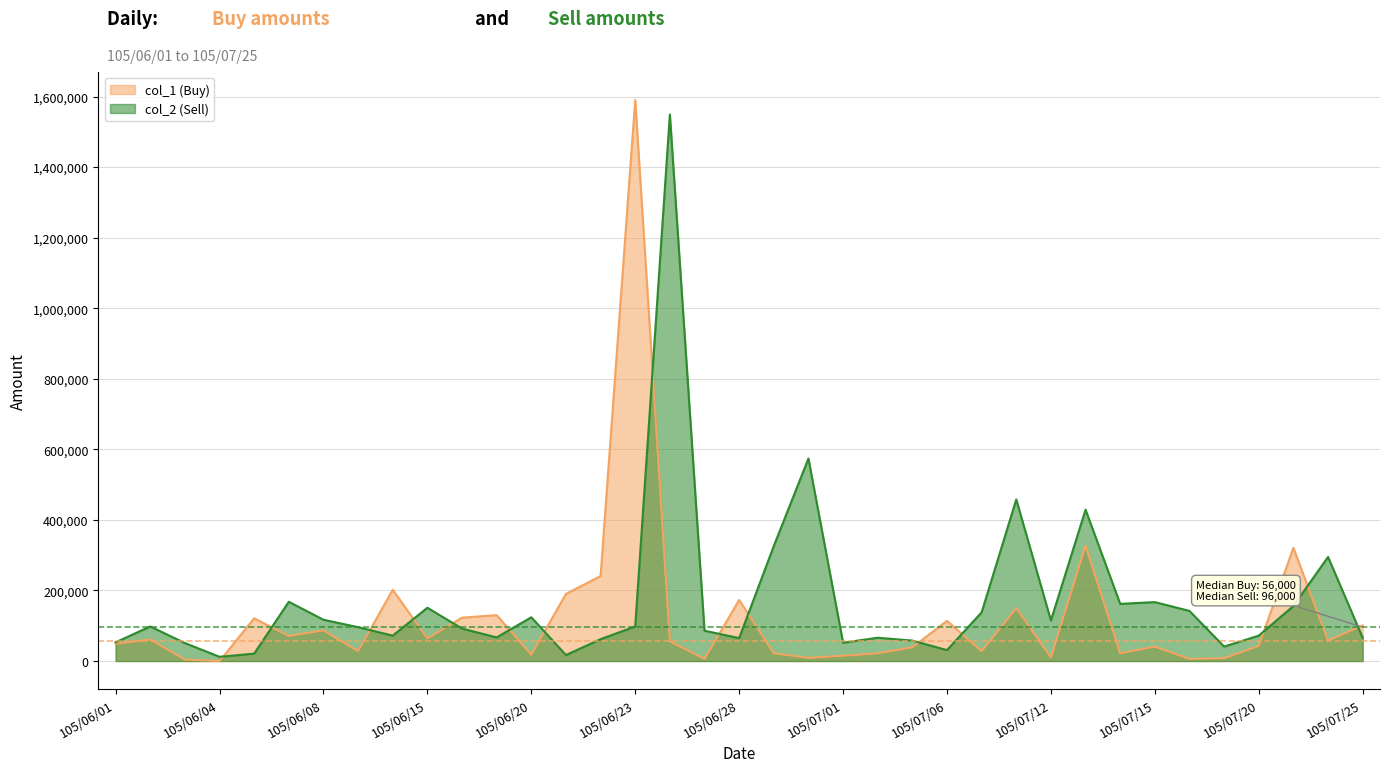

The col_2 (Sell) series shows 64862 at 105/07/19. True or false?

False